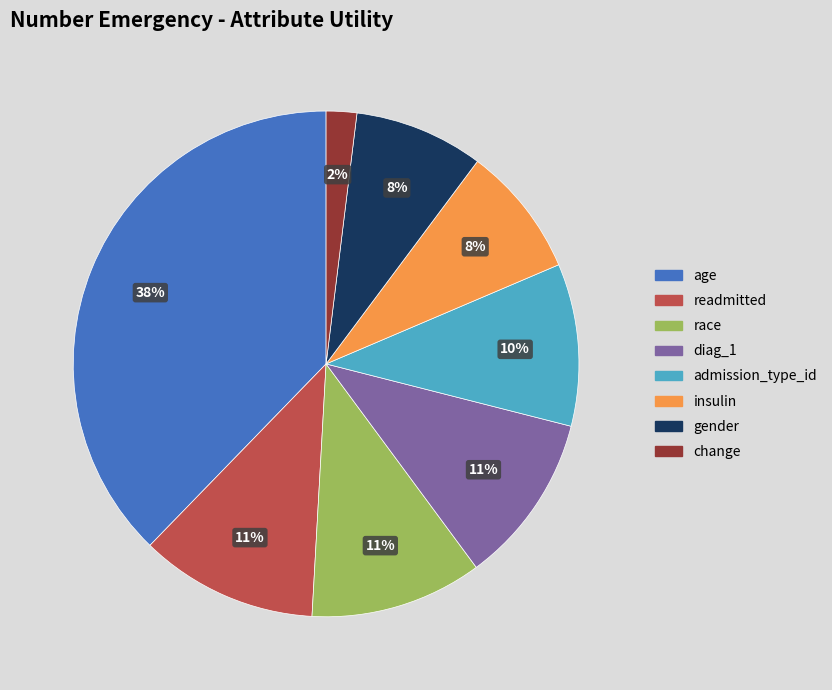

Between age and race, which is larger?

age